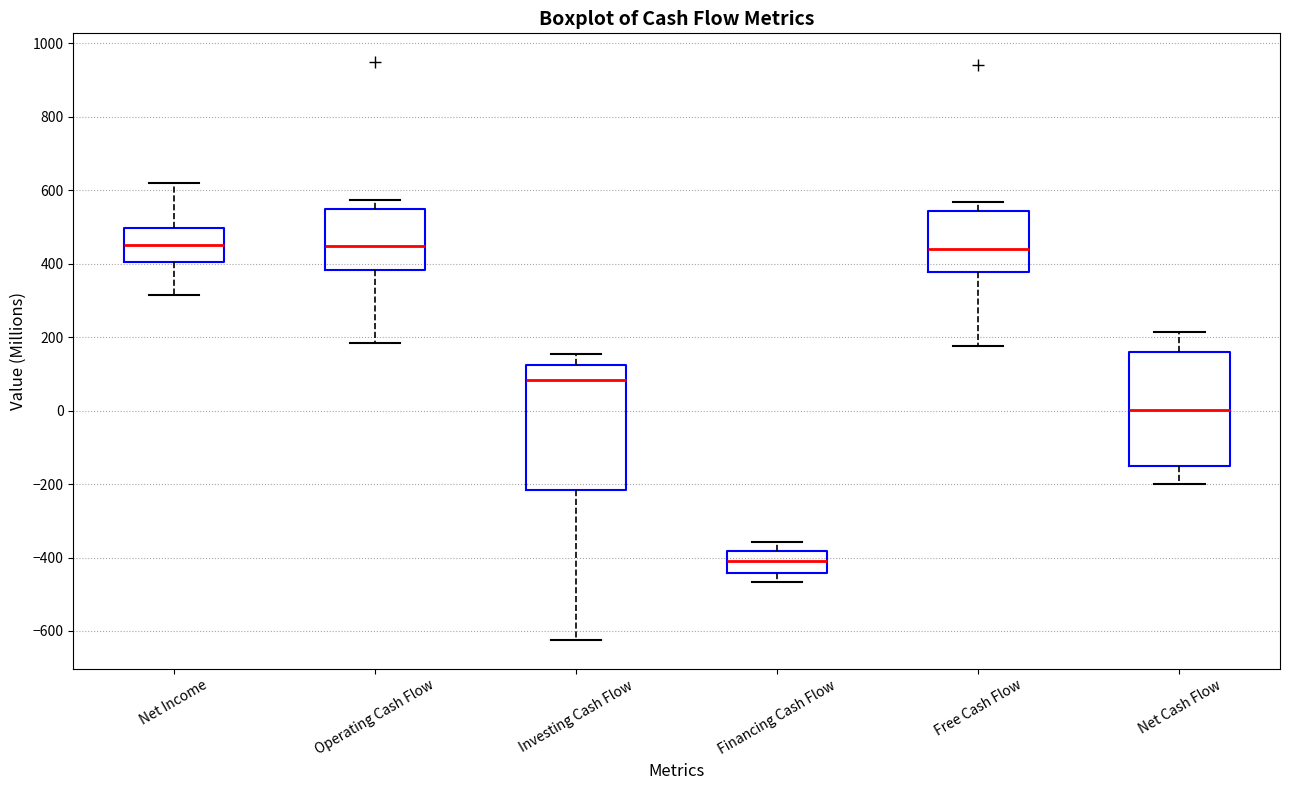

Reading left to right, transcribe this box plot: for each box, give where its median line is, the range the box spans, and where its two whiskers end, as read against the y-axis. The values are not printed on the chart, so give them approximately, as read against the axis.

Net Income: median 440, box 400 to 500, whiskers 320 to 620
Operating Cash Flow: median 440, box 380 to 540, whiskers 180 to 580
Investing Cash Flow: median 80, box -220 to 120, whiskers -620 to 160
Financing Cash Flow: median -400, box -440 to -380, whiskers -460 to -360
Free Cash Flow: median 440, box 380 to 540, whiskers 180 to 560
Net Cash Flow: median 0, box -160 to 160, whiskers -200 to 220